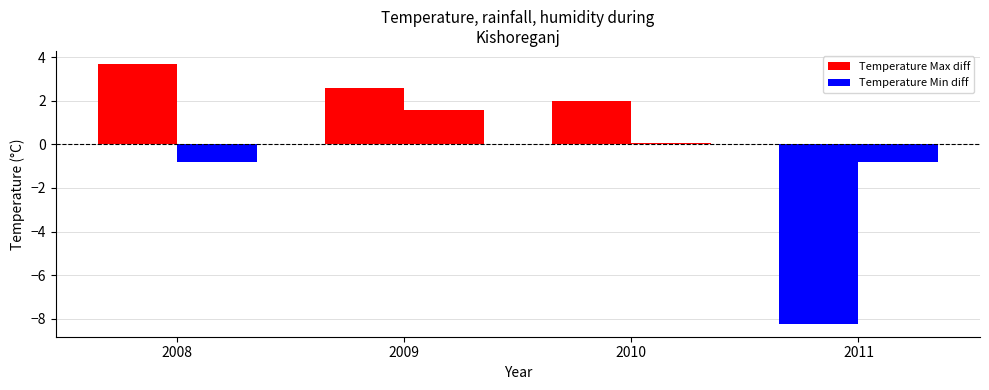

Between 2010 and 2008, which is larger?

2008